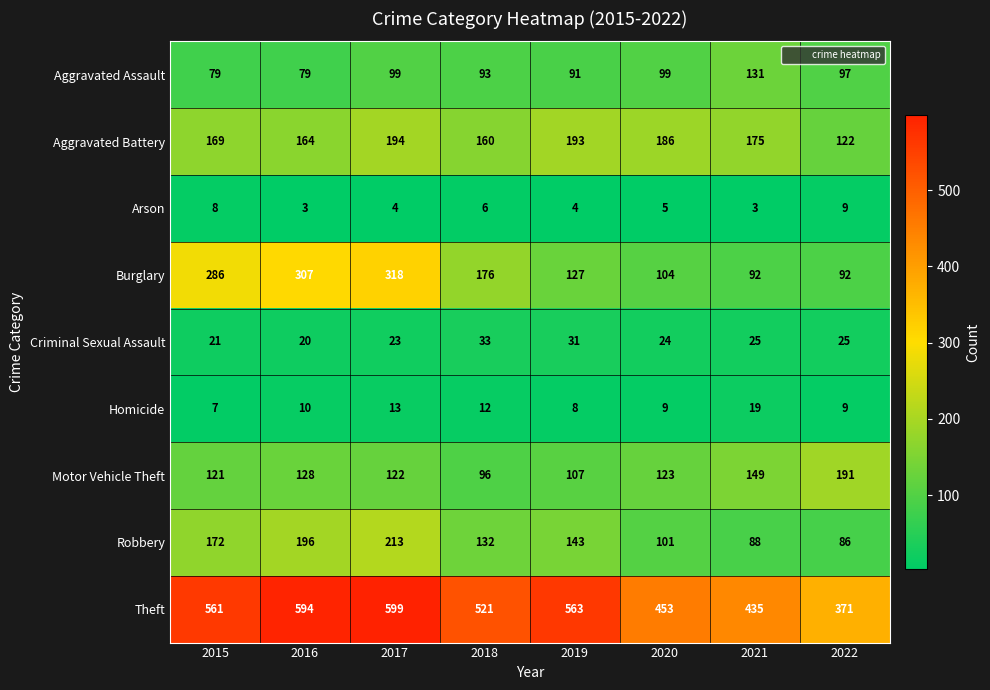

What is the smallest value displayed?

3